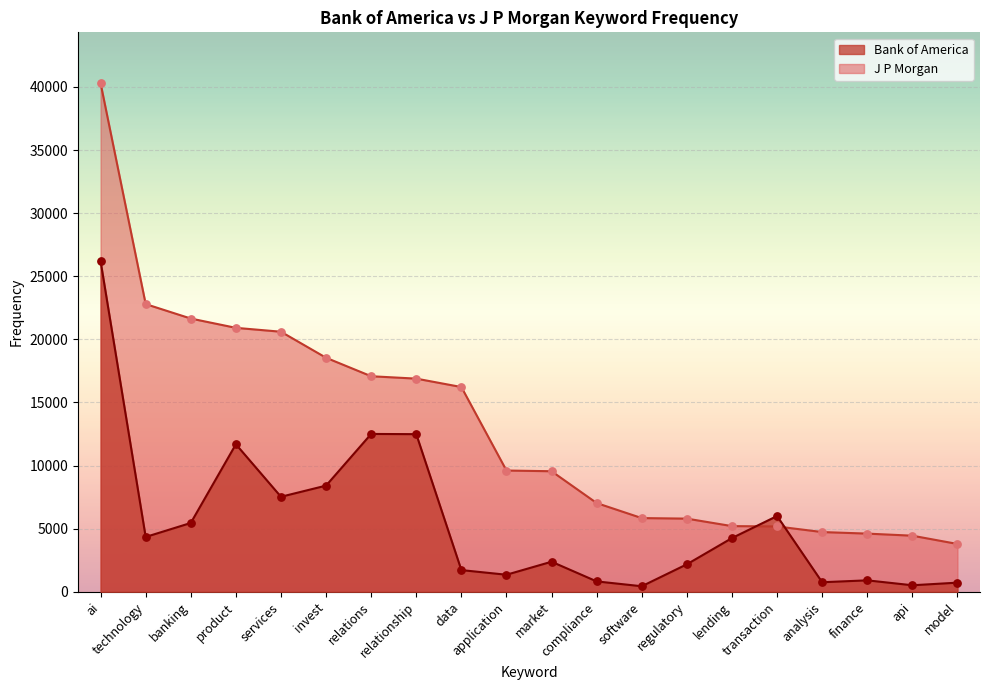

At which category is the sum across all series the highest?

ai